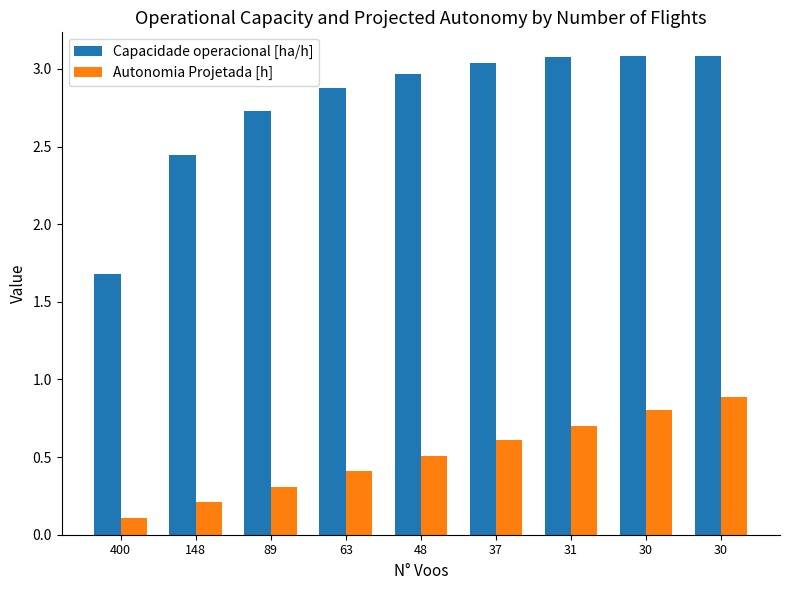

At how many categories does at least one series exceed 0?

9